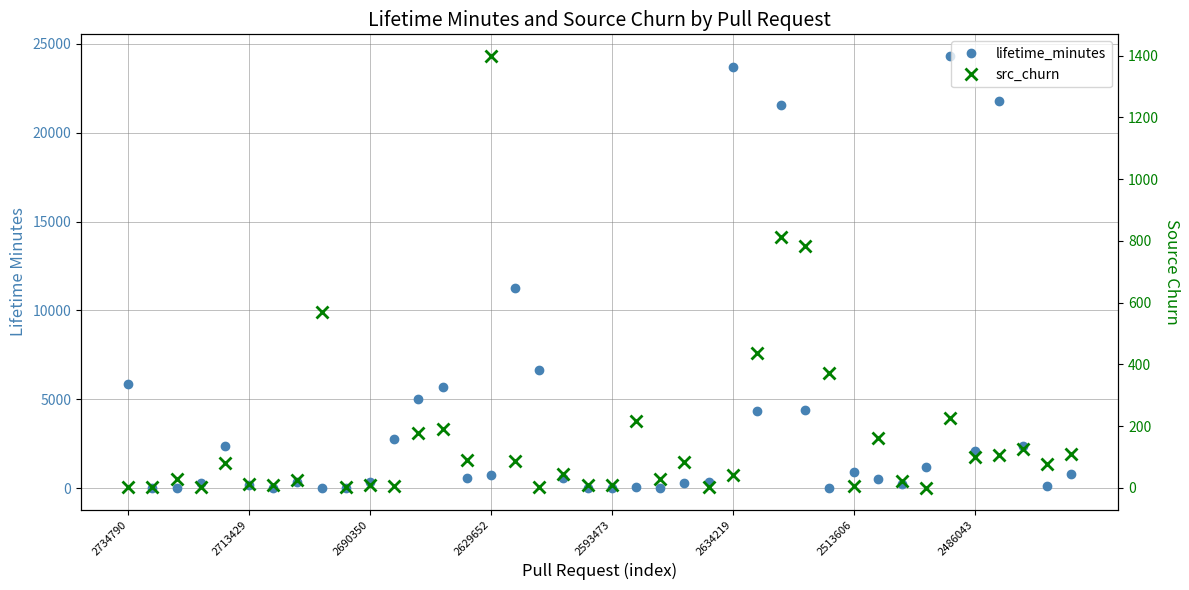

What is the difference between the lifetime_minutes values at 27 and 2486043?

21237